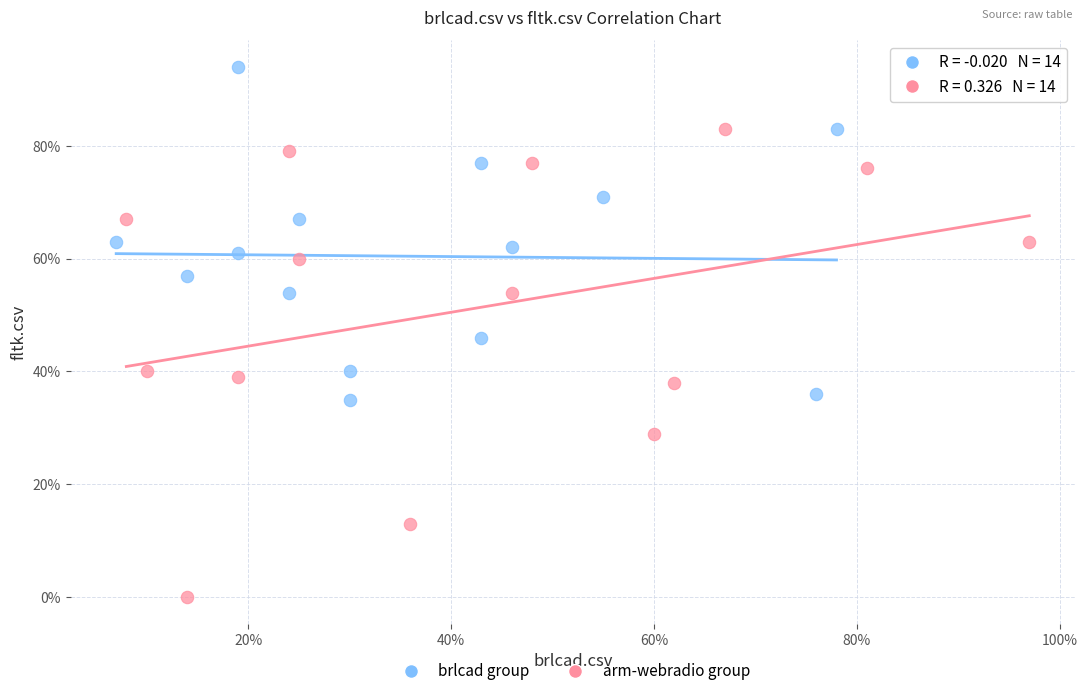

What are all the series names shown in the legend?

brlcad group, arm-webradio group